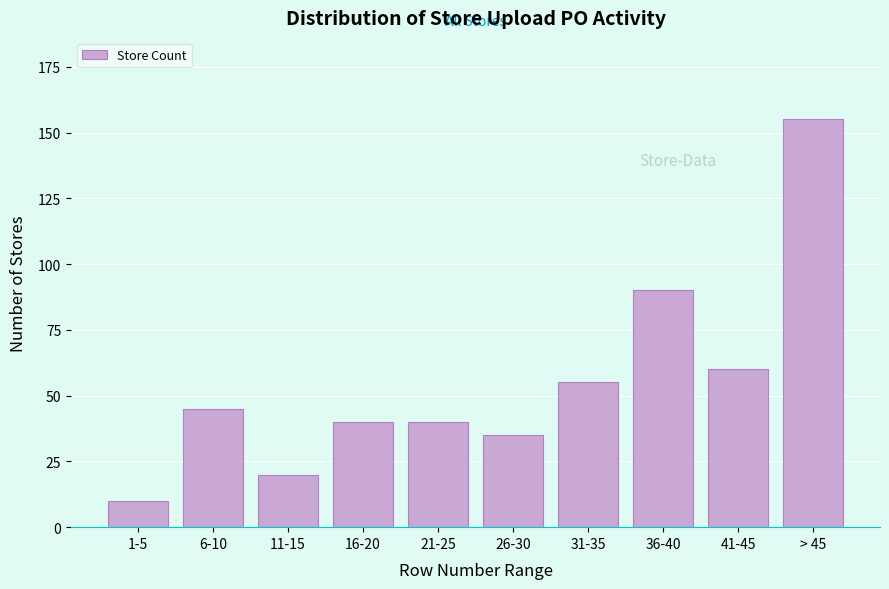

Reading left to right, extract all data points from this chart.

10	45	20	40	40	35	55	90	60	155